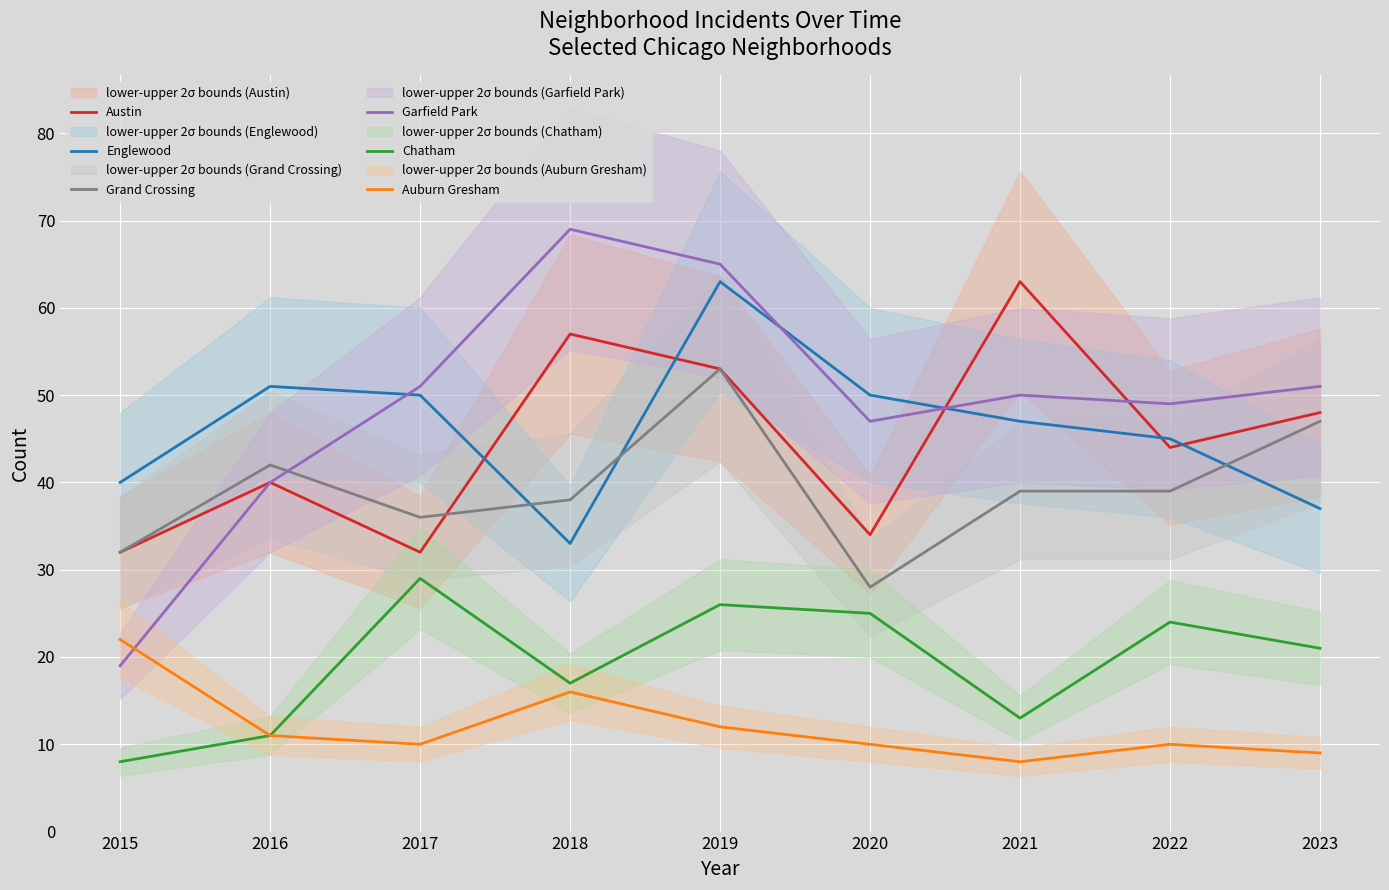

True or false: Auburn Gresham has more than 0 points higher than both neighbors.

True